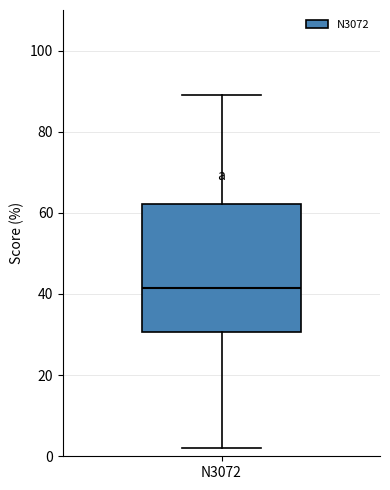

Where does the lower whisker of the box for N3072 end on the y-axis? The values are not printed on the chart, so give them approximately, as read against the axis.

2